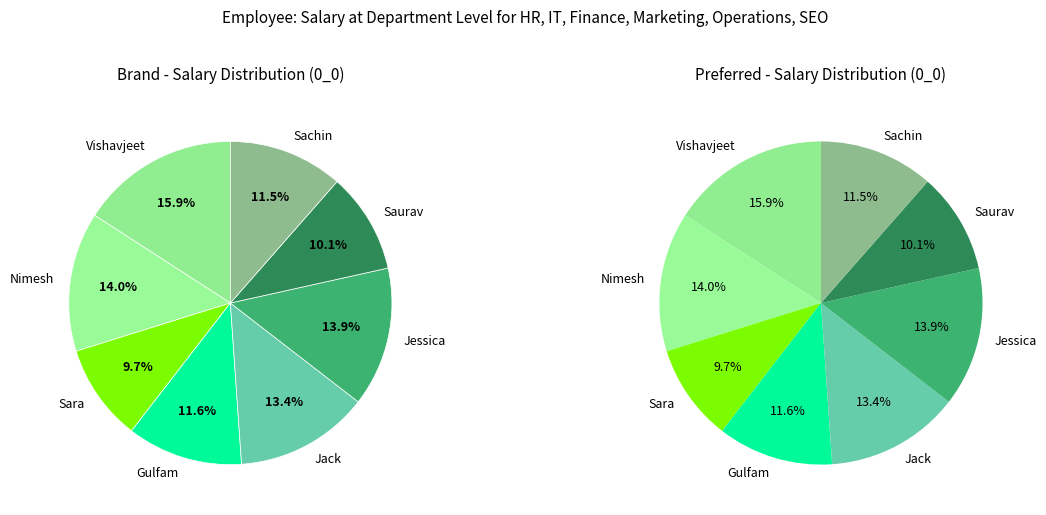

To the nearest percent, what is the difference between the largest and smallest slice percentages?

6%